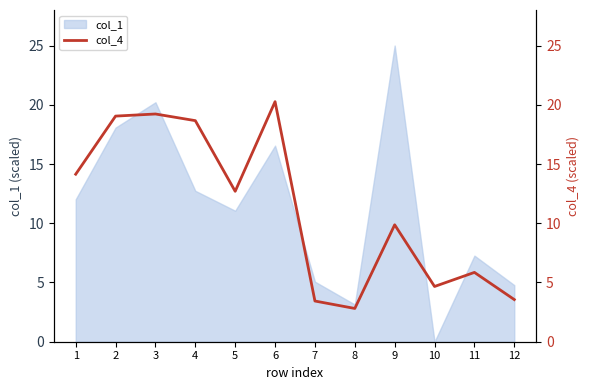

Reading right to left, transcribe all the data shown in this chart.

12=3.6	11=5.9	10=4.7	9=9.9	8=2.8	7=3.4	6=20.3	5=12.7	4=18.7	3=19.2	2=19.0	1=14.1